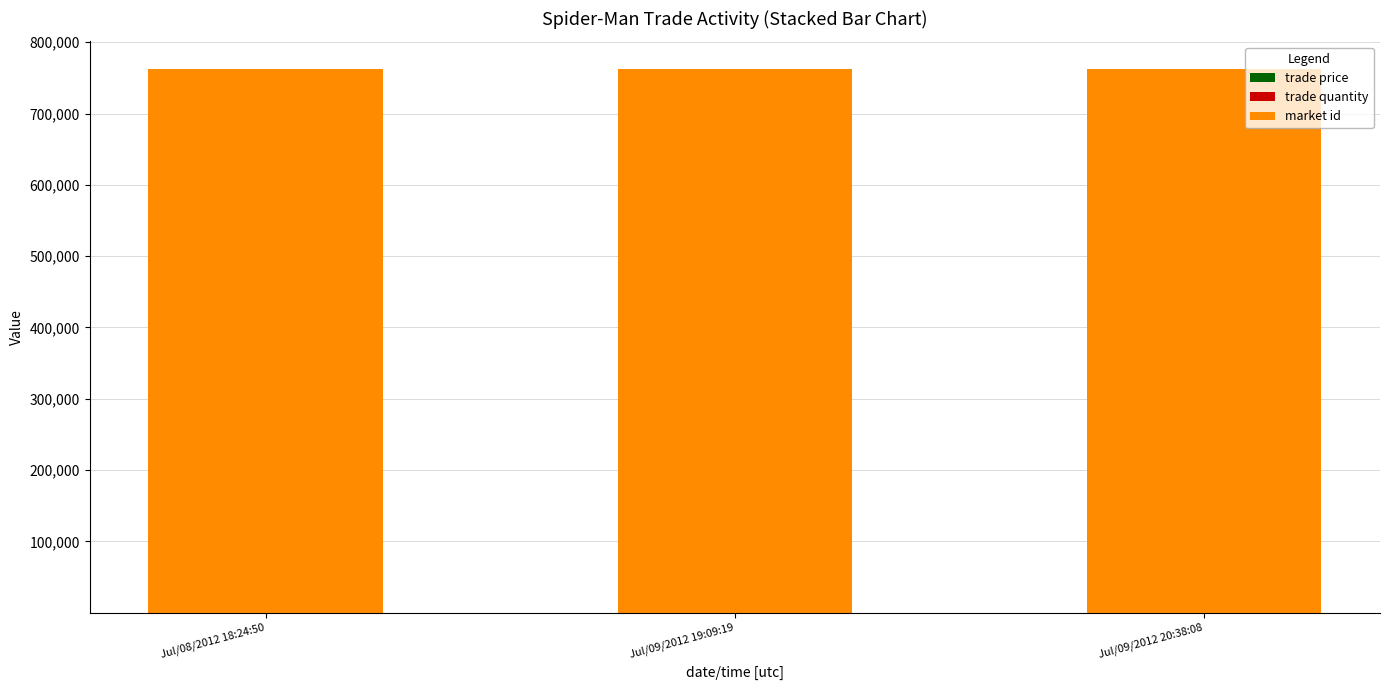

How many data points does each series have?

3